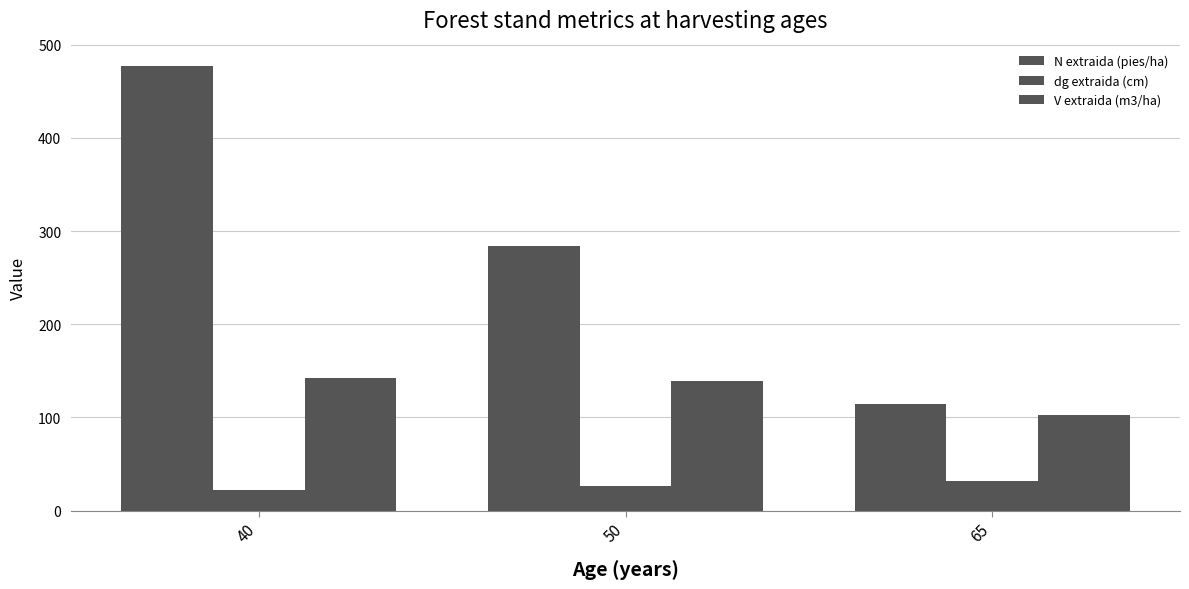

At which label does dg extraida (cm) reach its peak?

65